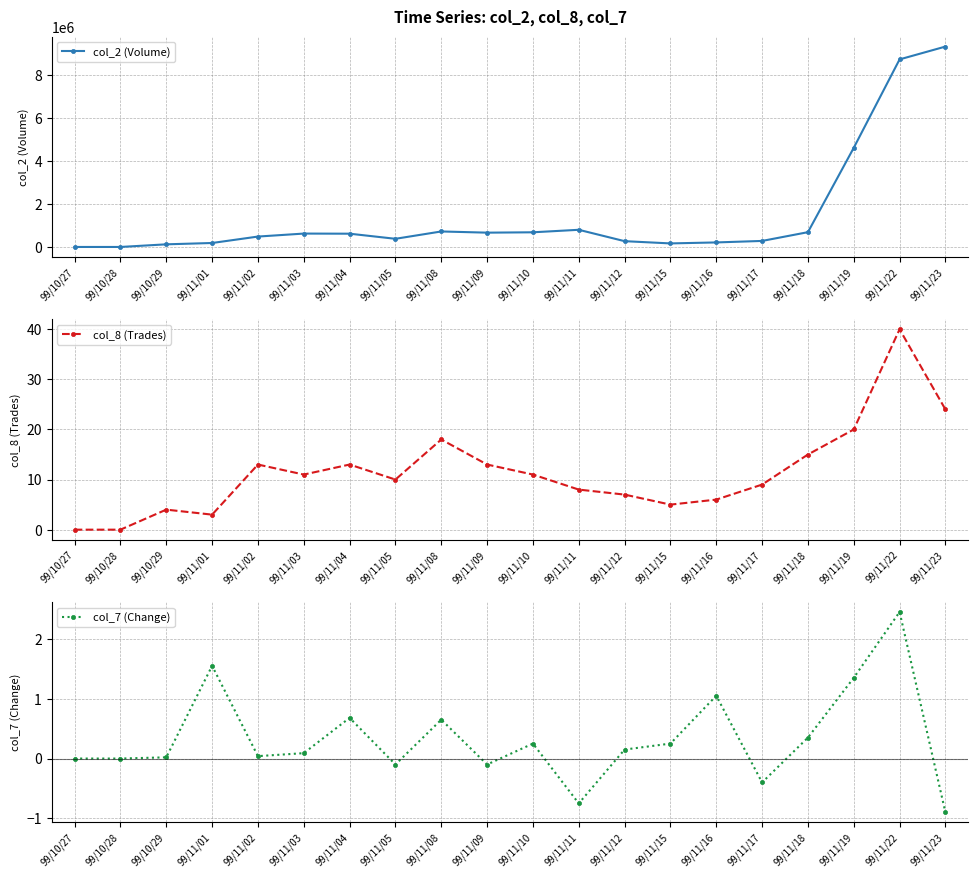

True or false: col_8 (Trades) has more than 0 points higher than both neighbors.

True